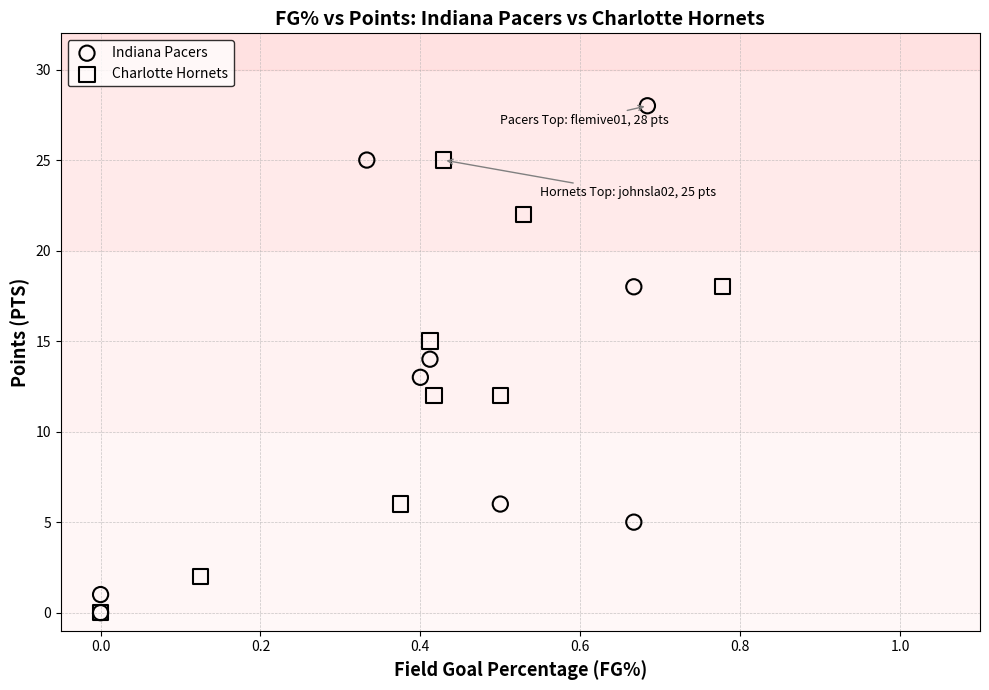

Which series has the widest spread of Y values?

Indiana Pacers